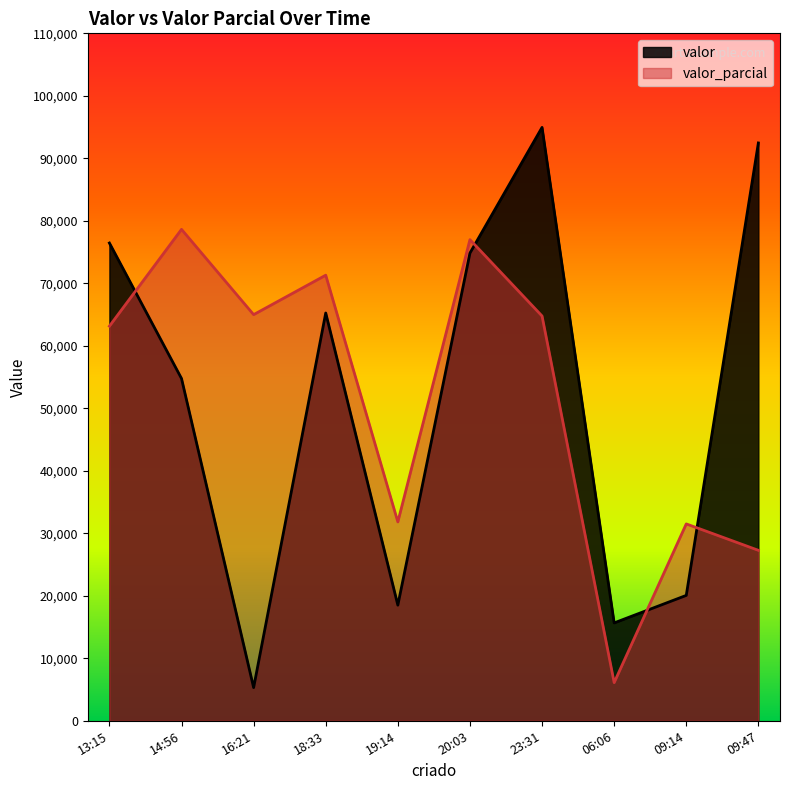

Which series has the largest total across all categories?

valor